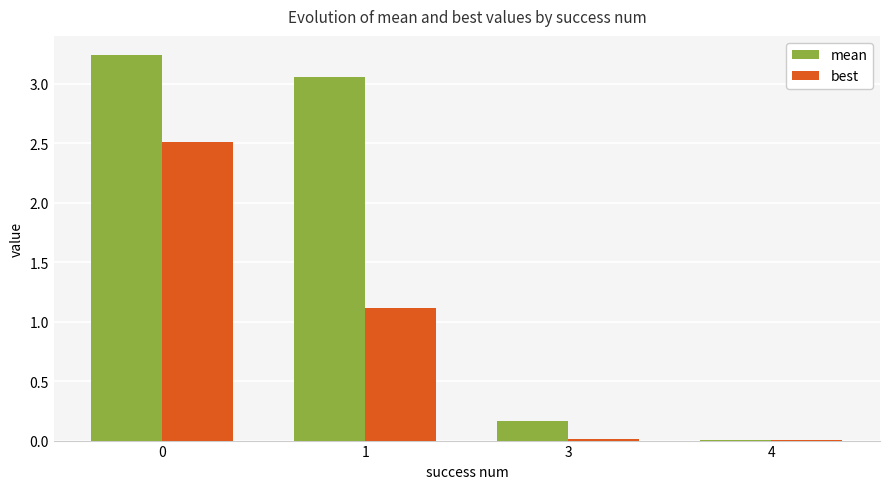

Is it true that best equals 0.0 at 4?

True